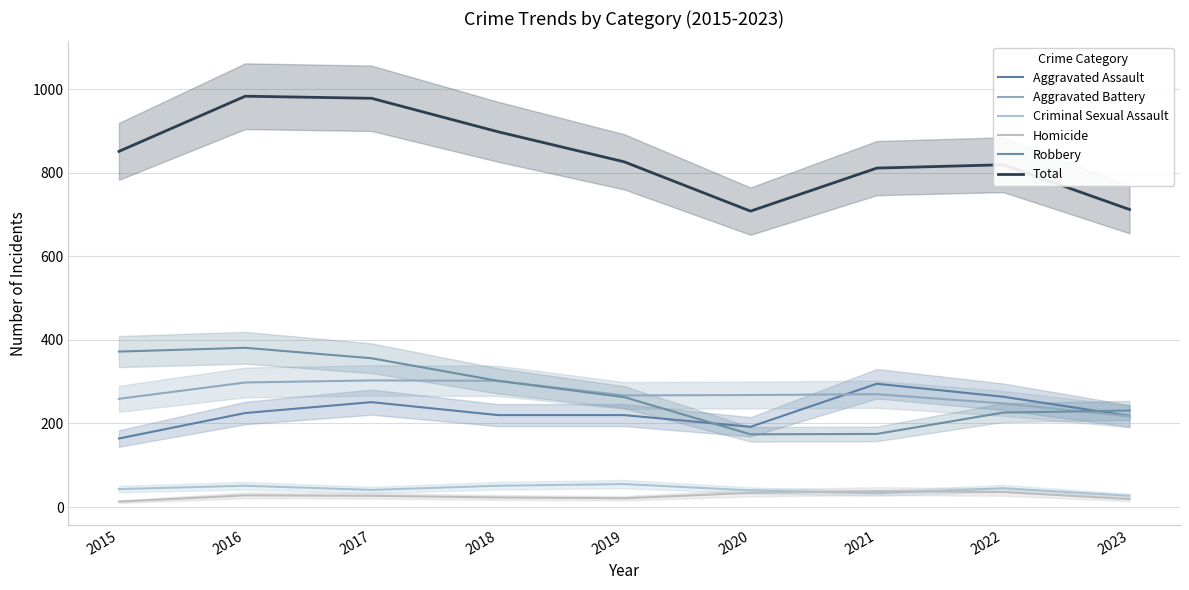

True or false: Total and Aggravated Battery intersect in this chart.

False